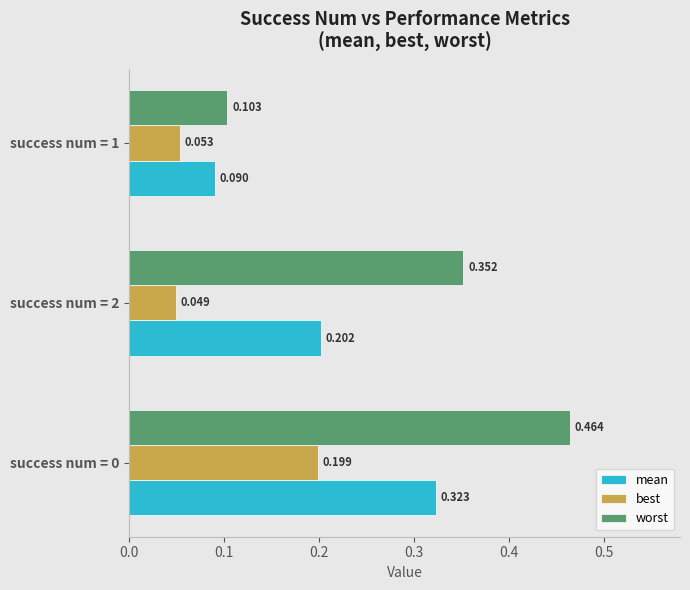

Which series has the largest total across all categories?

worst